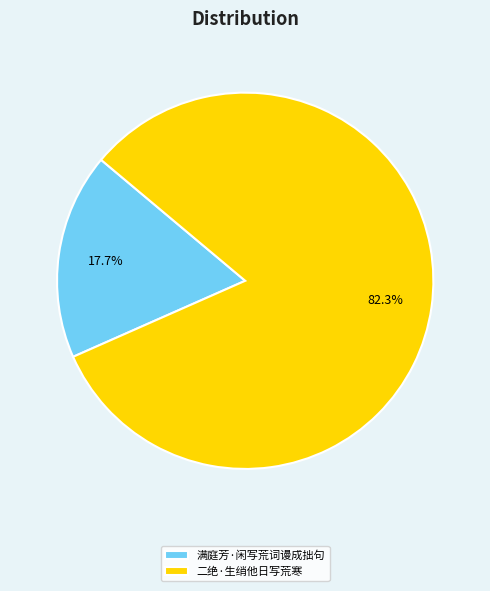

To the nearest percent, what is the difference between the largest and smallest slice percentages?

65%